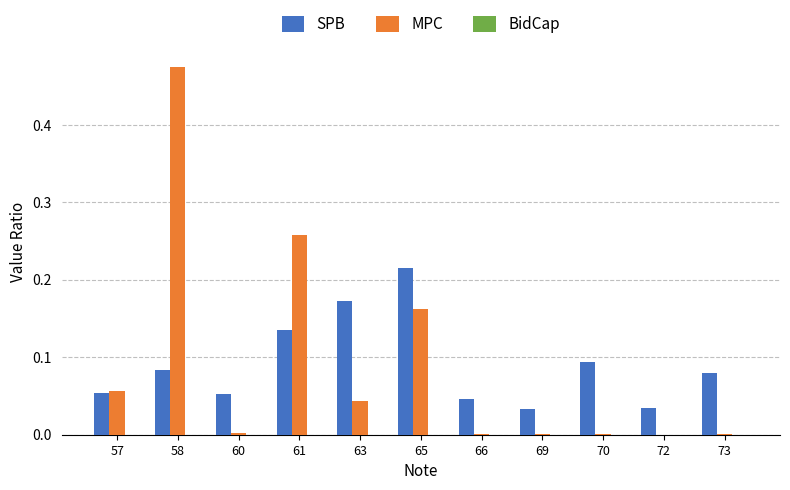

Which series changed the most between 69 and 70?

SPB